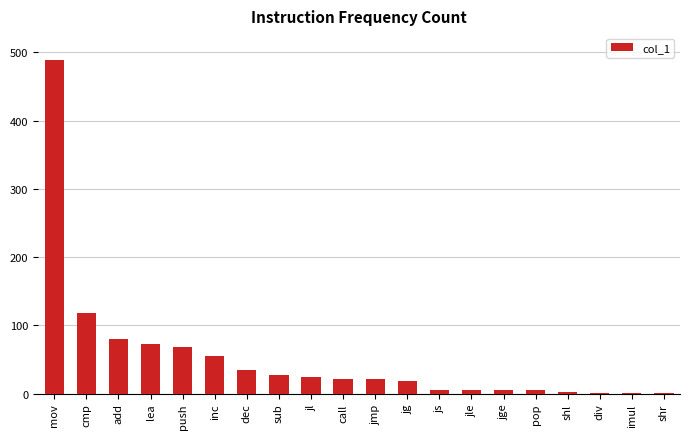

How many distinct data groups are displayed?

1